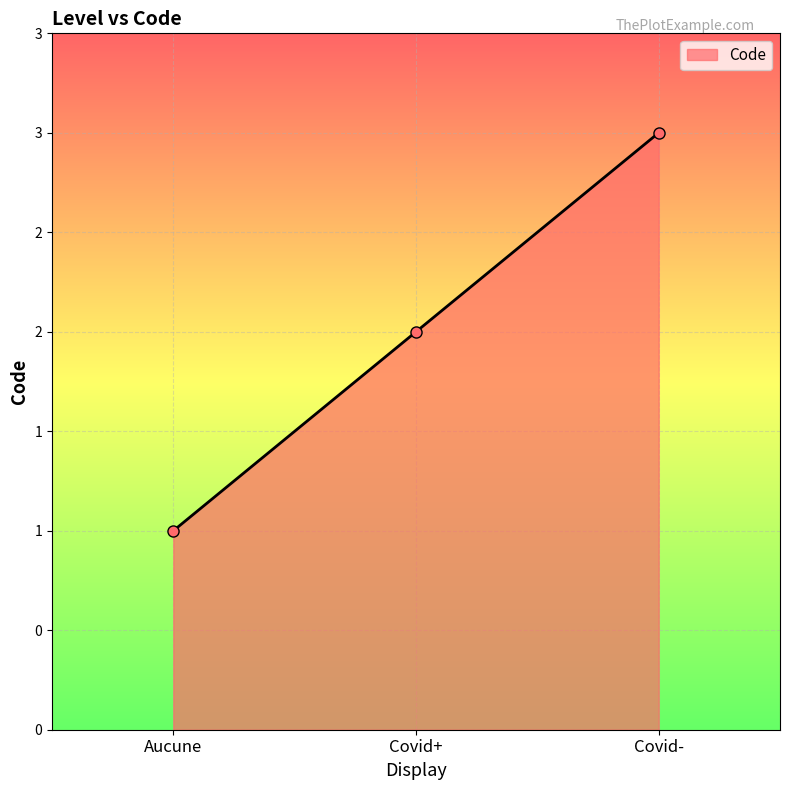

Reading left to right, what are all the values shown in this chart?

Aucune=1	Covid+=2	Covid-=3